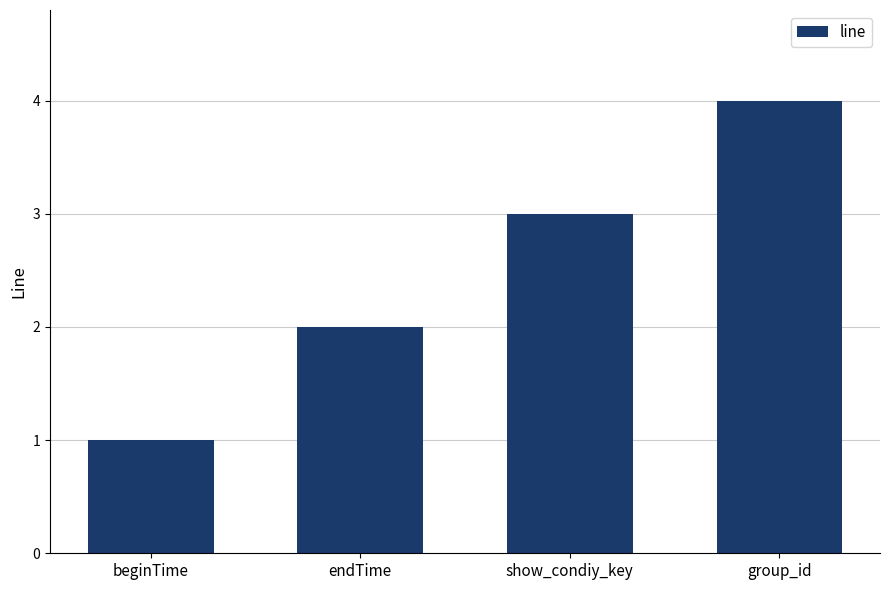

What is the value of the 4th bar from the left?

4